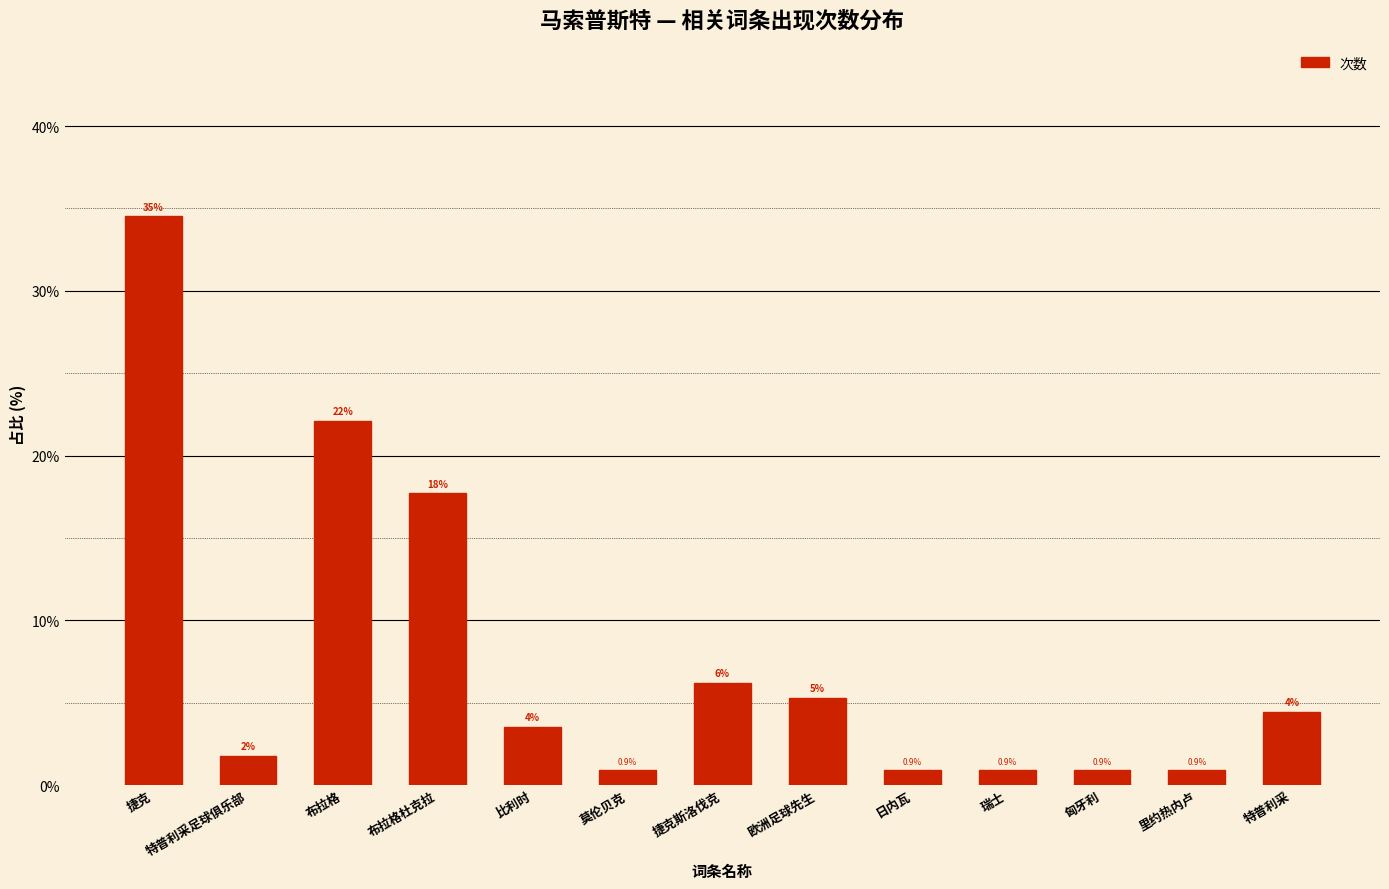

Rank the categories by value from lowest to highest.

莫伦贝克, 日内瓦, 瑞士, 匈牙利, 里约热内卢, 特普利采足球俱乐部, 比利时, 特普利采, 欧洲足球先生, 捷克斯洛伐克, 布拉格杜克拉, 布拉格, 捷克